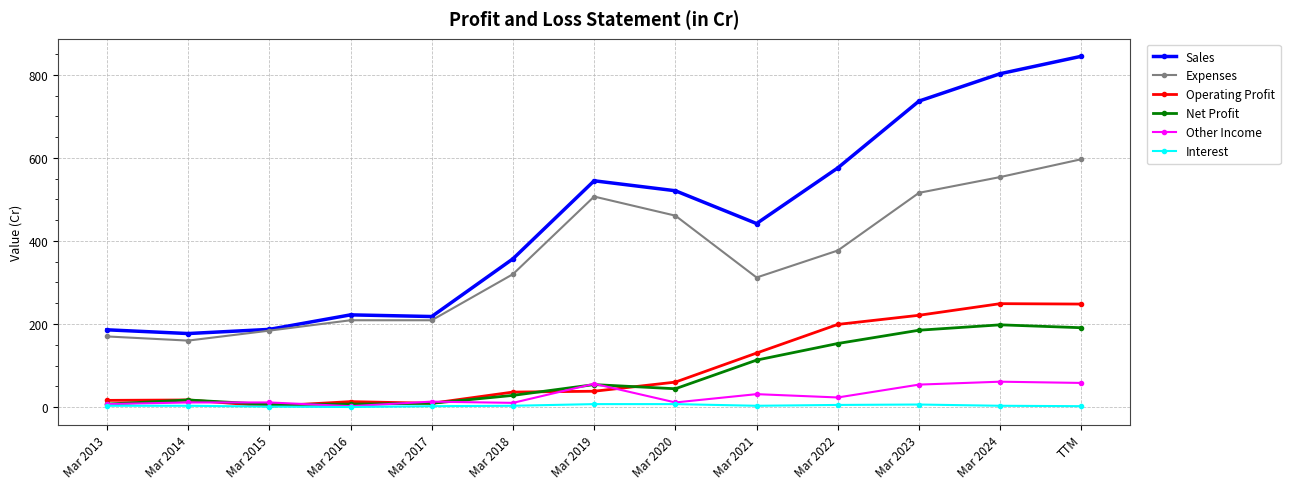

What is the minimum value for Expenses?

160